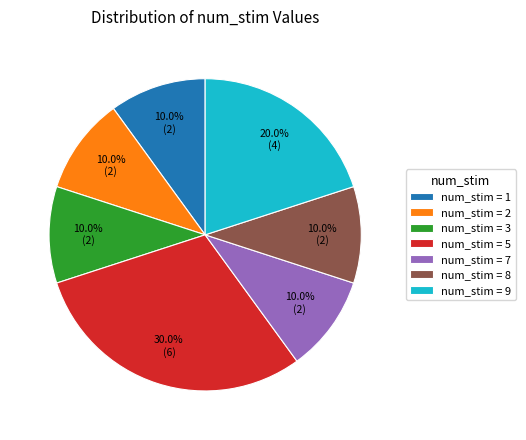

What percentage is NOT represented by num_stim = 1?

90.0%